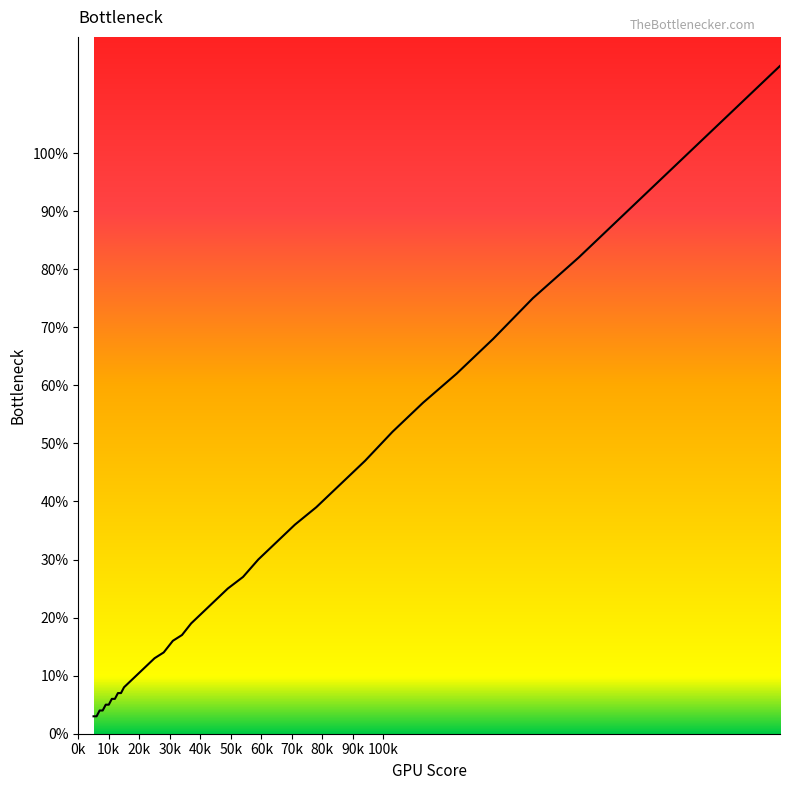

What is the greatest value displayed?

115